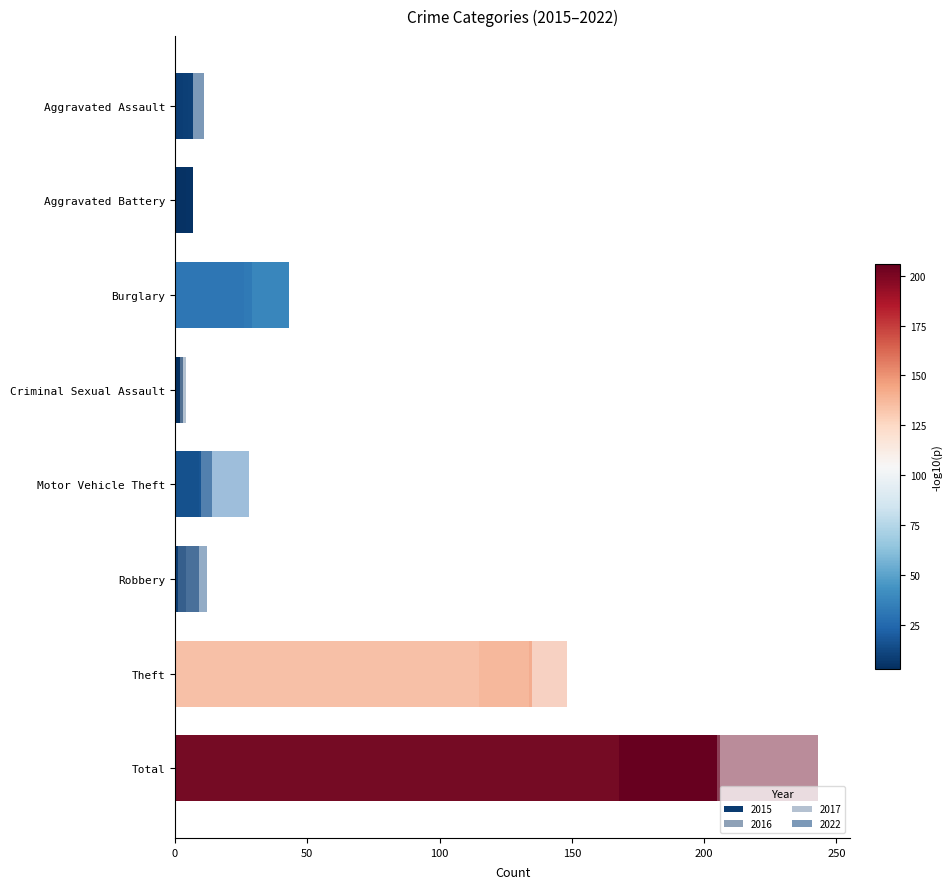

True or false: 2016 has a value of 2 at Criminal Sexual Assault.

True